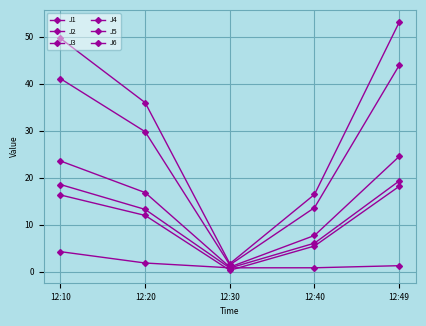

True or false: J2 and J1 intersect in this chart.

False